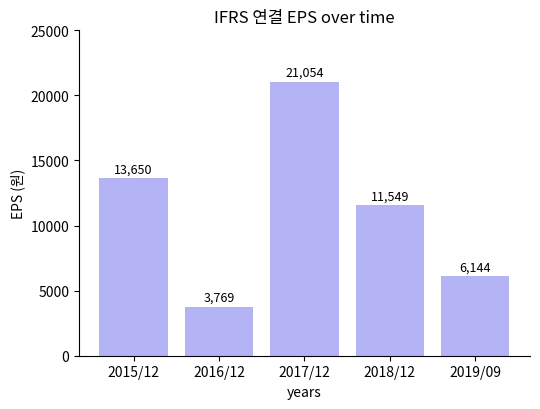

Reading left to right, list all the values displayed in this chart.

13650	3769	21054	11549	6144